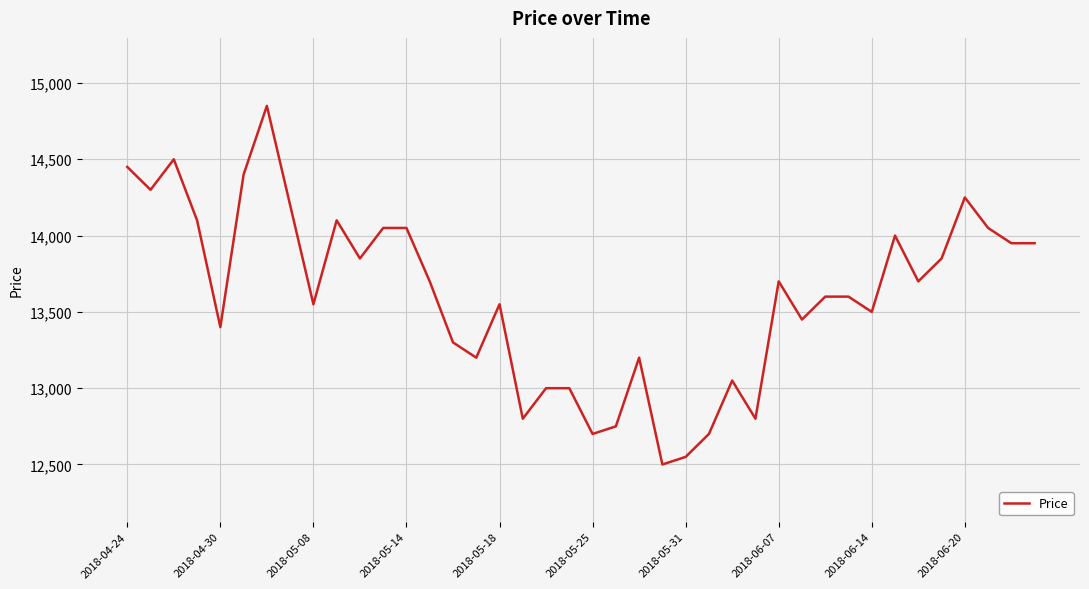

What is the smallest value displayed?

12500